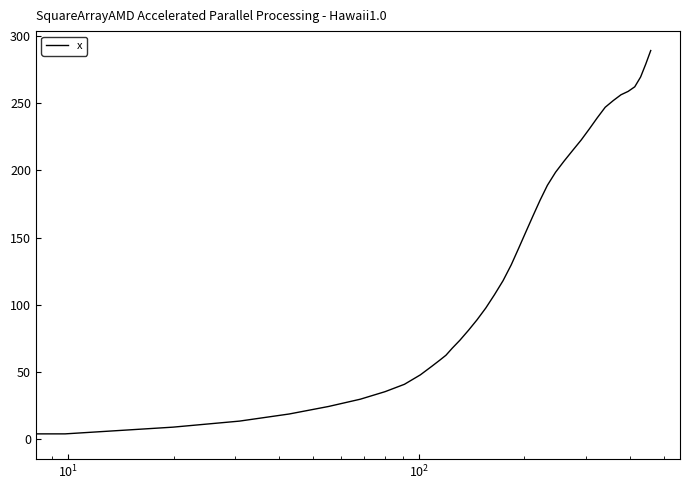

What is the maximum value shown in the chart?

289.2